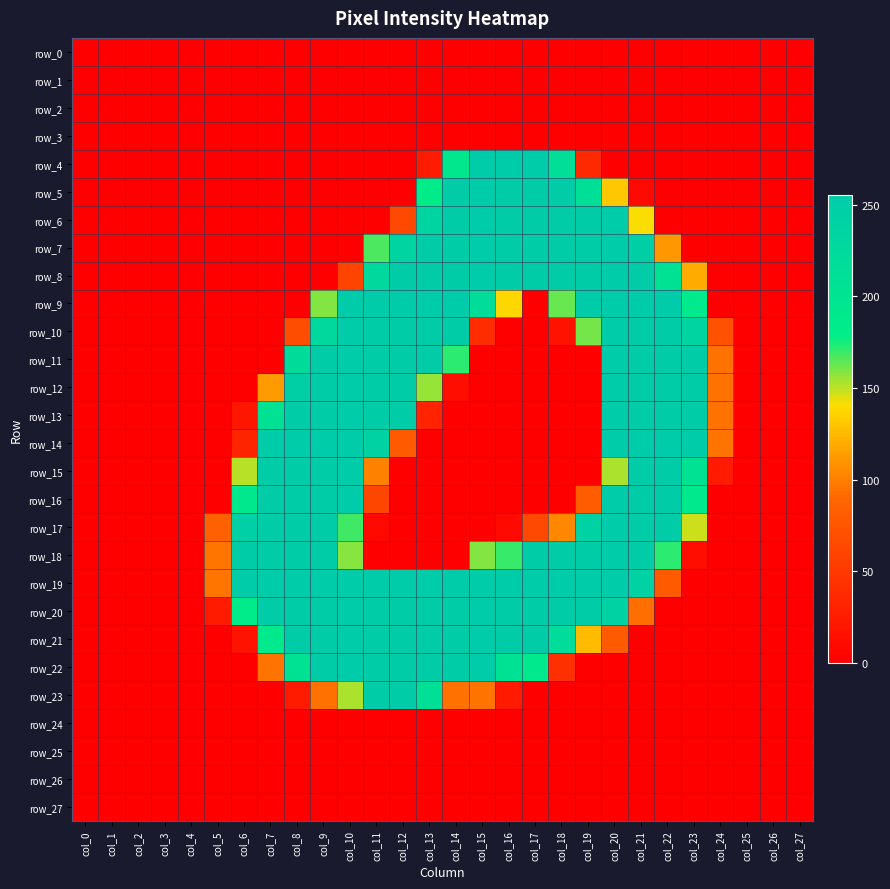

What is the difference between the maximum and minimum values in the row_8 series?

253